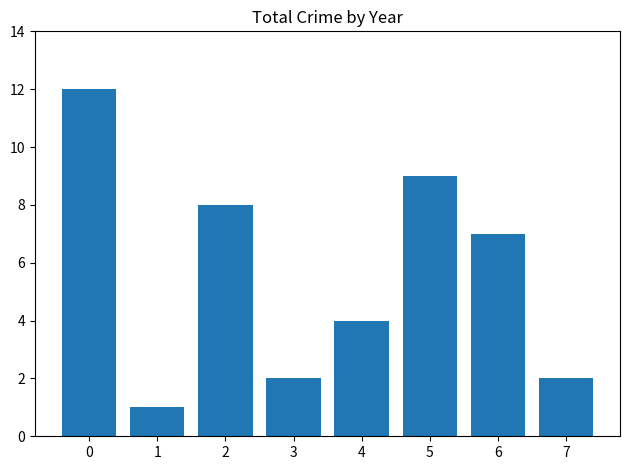

Approximately how many times larger is the value at 3 compared to 6?

0.3